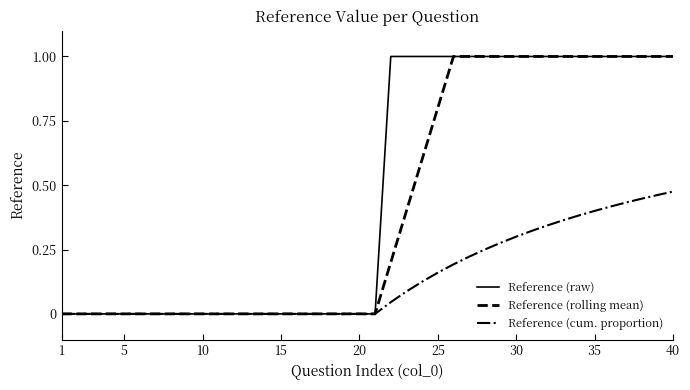

What is the maximum value for Reference (rolling mean)?

1.0